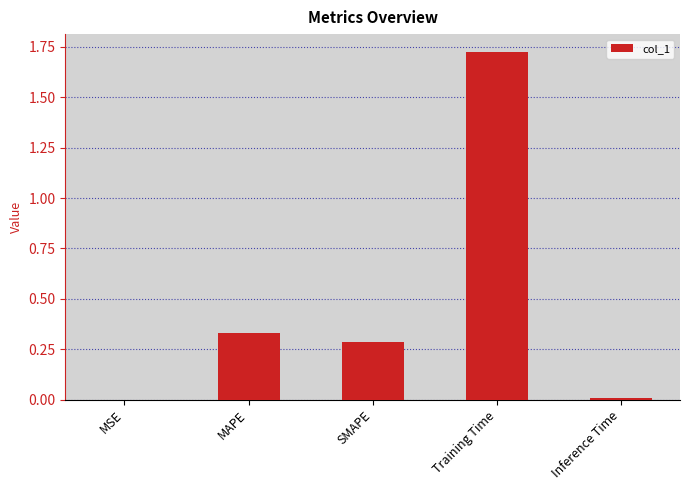

Approximately how many times larger is the value at SMAPE compared to Training Time?

0.2